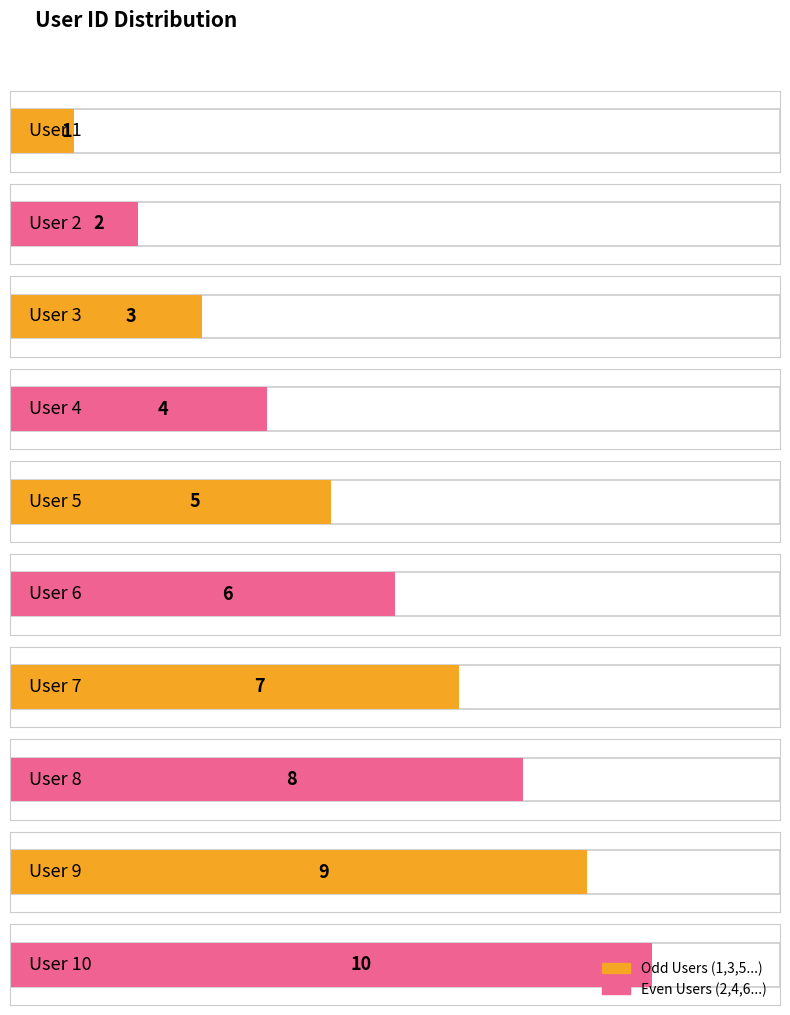

Between User 9 and User 2, which is larger?

User 9